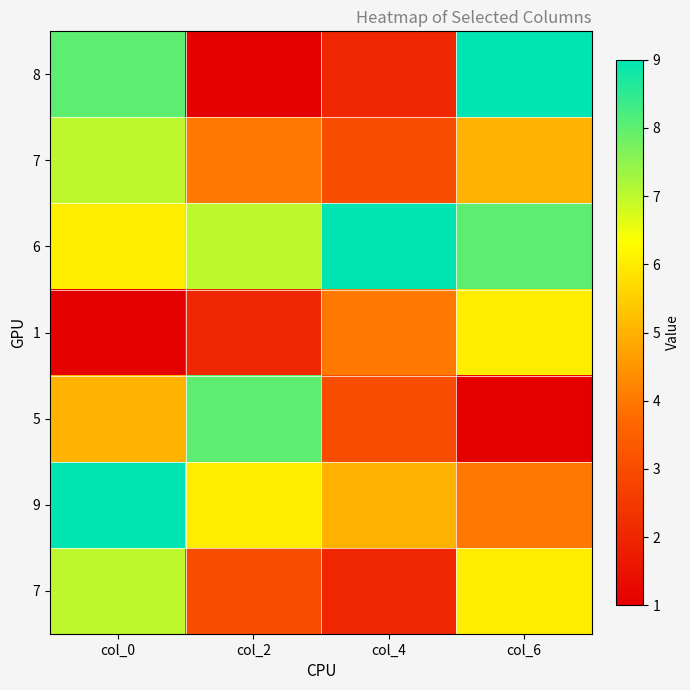

At which category is the sum across all series the highest?

col_0